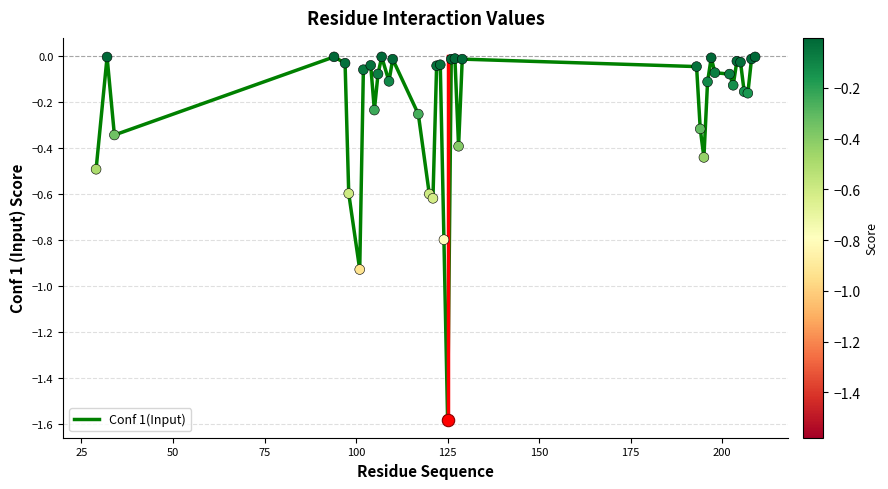

What is the difference between the maximum and minimum values?

1.6